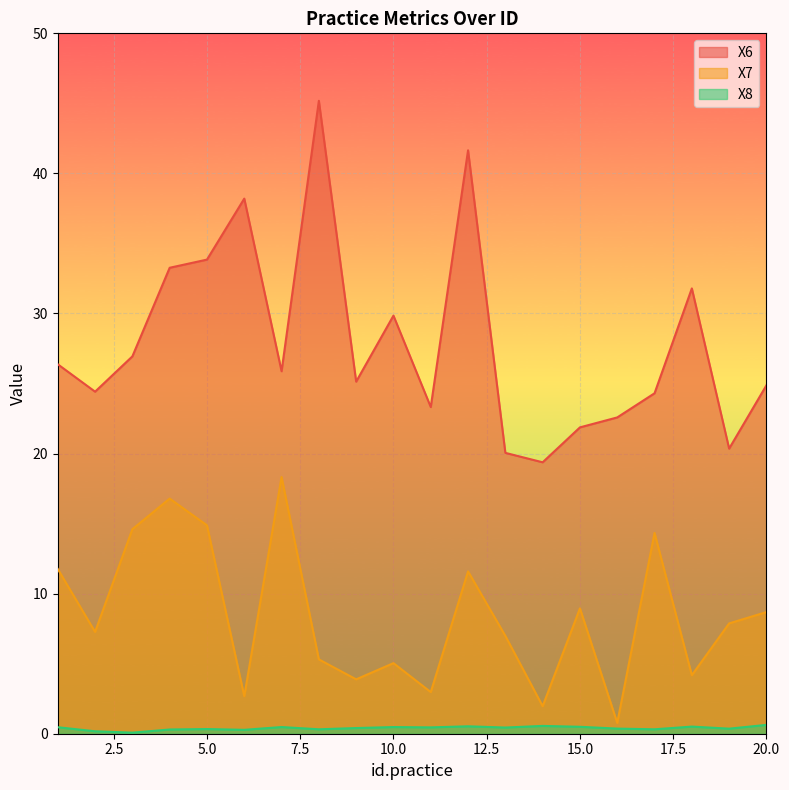

What is the sum of the X8 values at 2 and 10?

0.7